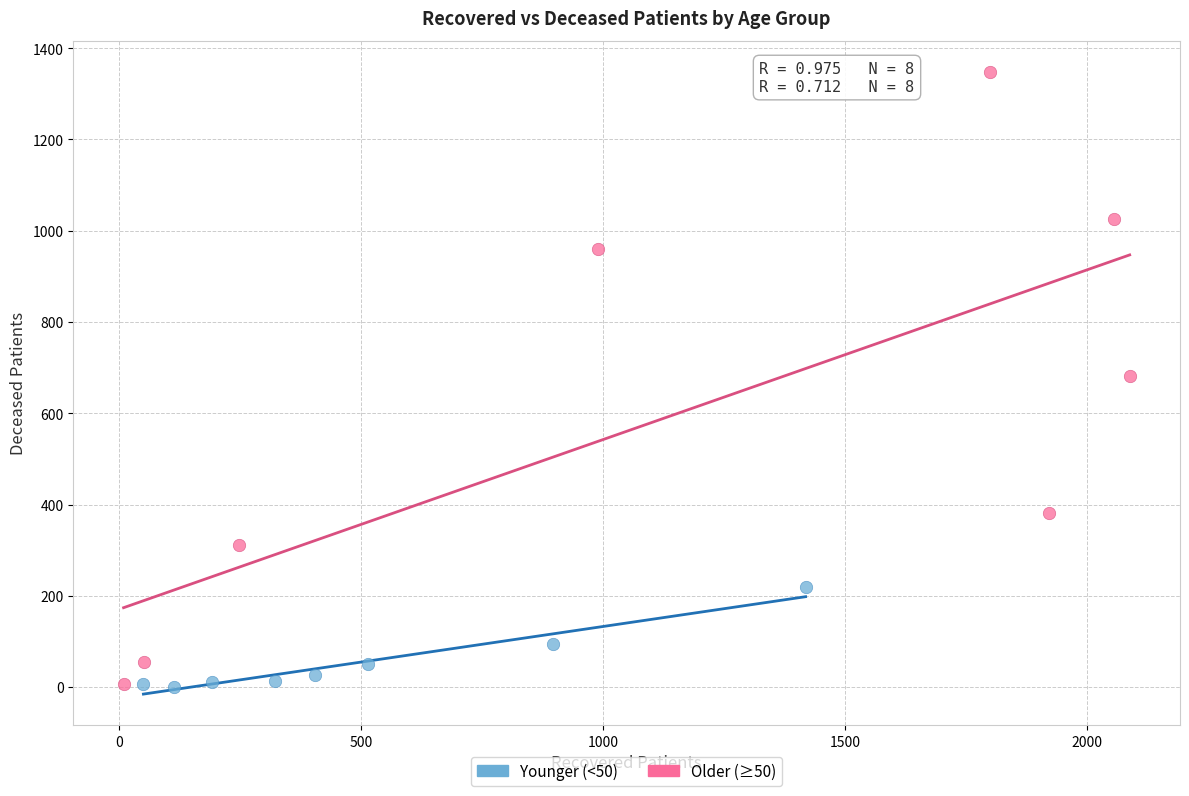

Which series reaches the maximum Y coordinate?

Older (≥50)